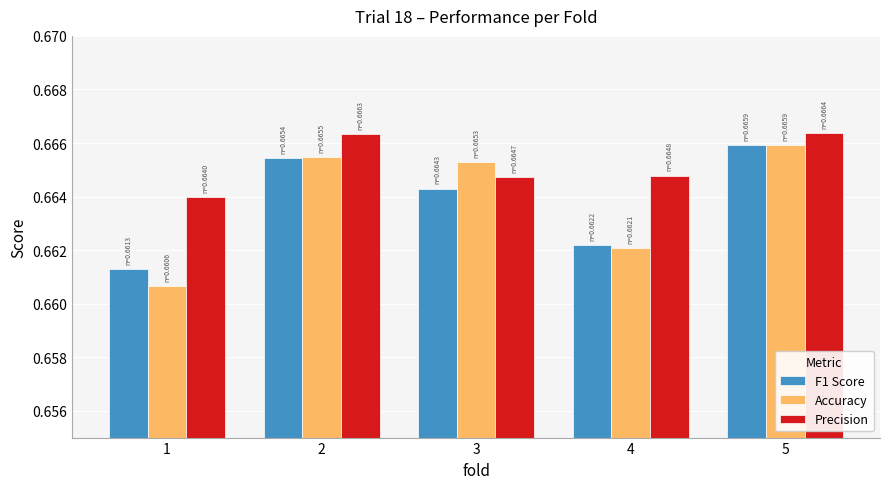

Count the F1 Score values in the range 0 to 1.

5